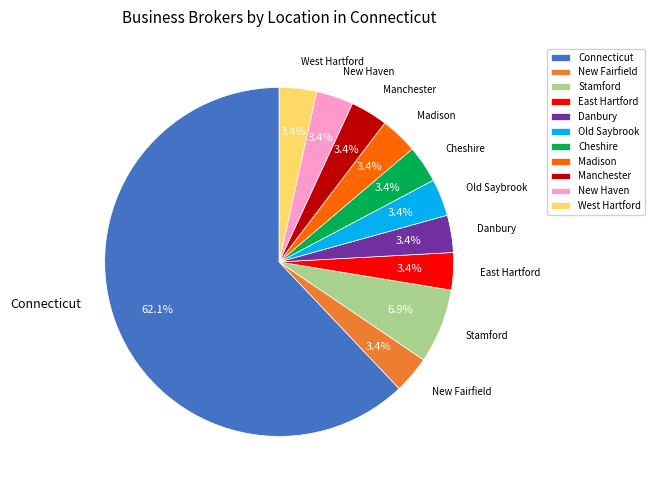

Is the sum of Cheshire and East Hartford greater than half?

No